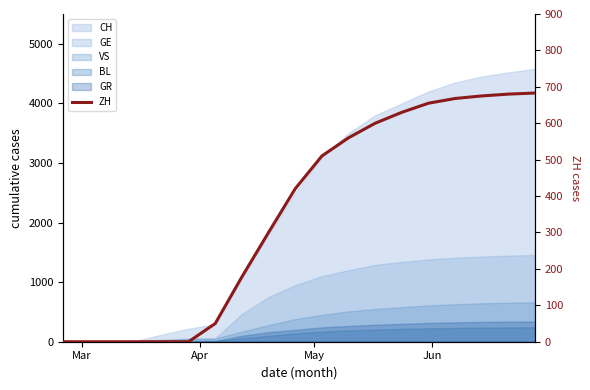

Count the number of values greater than 420.

9